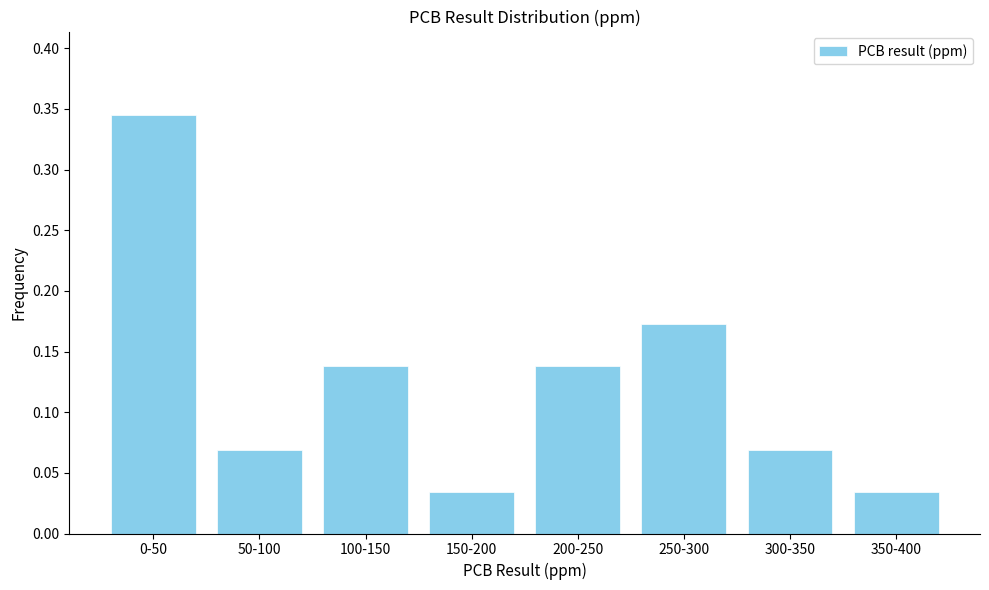

Count the values in the range 0 to 1.

8